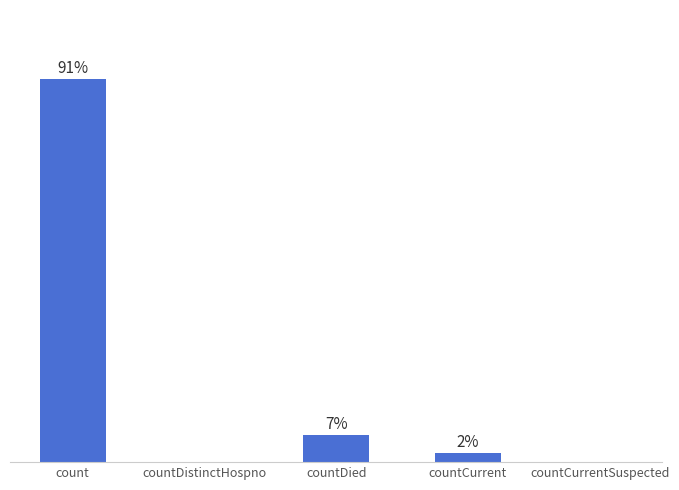

List the labels in order of value, smallest first.

countDistinctHospno, countCurrentSuspected, countCurrent, countDied, count